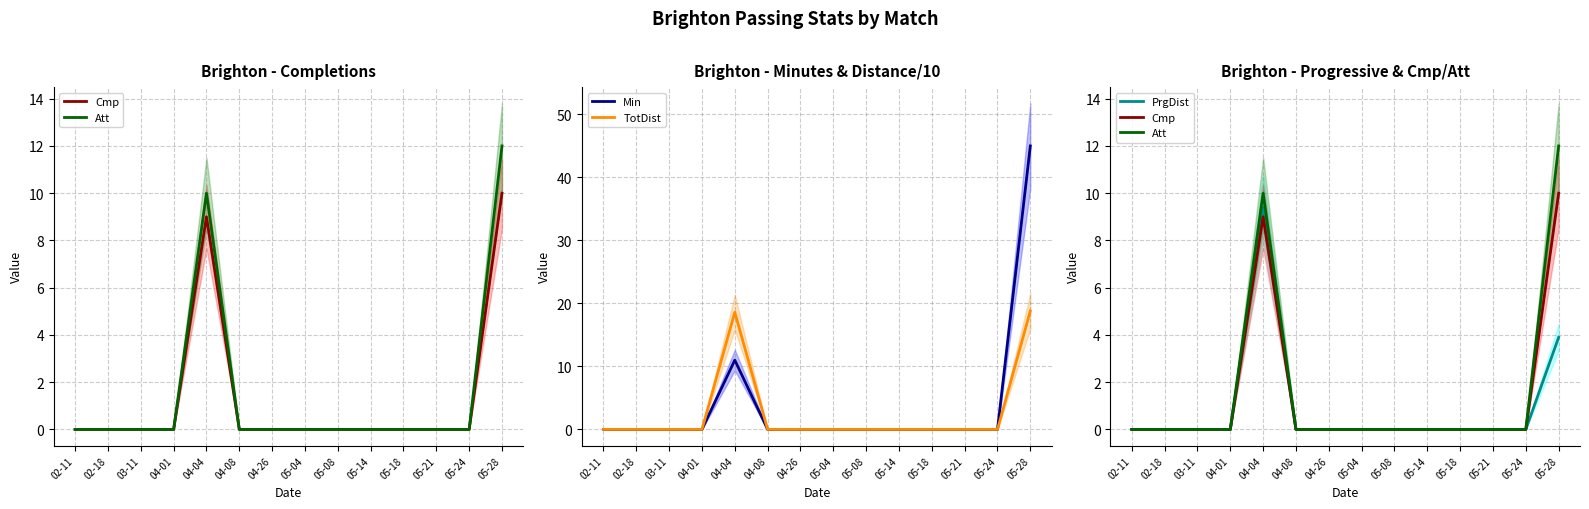

How many values in Min are above zero?

2